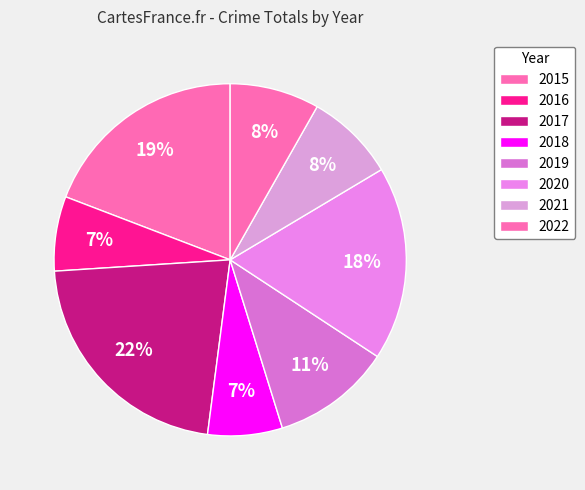

True or false: 2021 accounts for 1% of the total.

False